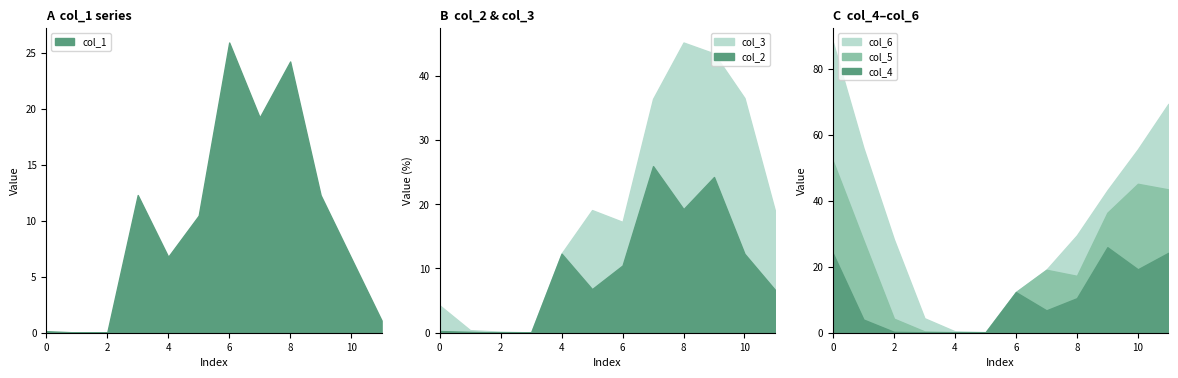

Reading left to right, what are all the values shown in this chart?

col_1: 0=0.1	1=0.0	2=0.0	3=12.3	4=6.8	5=10.5	6=25.9	7=19.2	8=24.2	9=12.3	10=6.7	11=1.1
col_2: 0=0.3	1=0.1	2=0.0	3=0.0	4=12.3	5=6.8	6=10.5	7=25.9	8=19.2	9=24.2	10=12.3	11=6.7
col_3: 0=4.0	1=0.3	2=0.1	3=0.0	4=0.0	5=12.3	6=6.8	7=10.5	8=25.9	9=19.2	10=24.2	11=12.3
col_4: 0=24.0	1=4.0	2=0.3	3=0.1	4=0.0	5=0.0	6=12.3	7=6.8	8=10.5	9=25.9	10=19.2	11=24.2
col_5: 0=28.0	1=24.0	2=4.0	3=0.3	4=0.1	5=0.0	6=0.0	7=12.3	8=6.8	9=10.5	10=25.9	11=19.2
col_6: 0=36.0	1=28.0	2=24.0	3=4.0	4=0.3	5=0.1	6=0.0	7=0.0	8=12.3	9=6.8	10=10.5	11=25.9